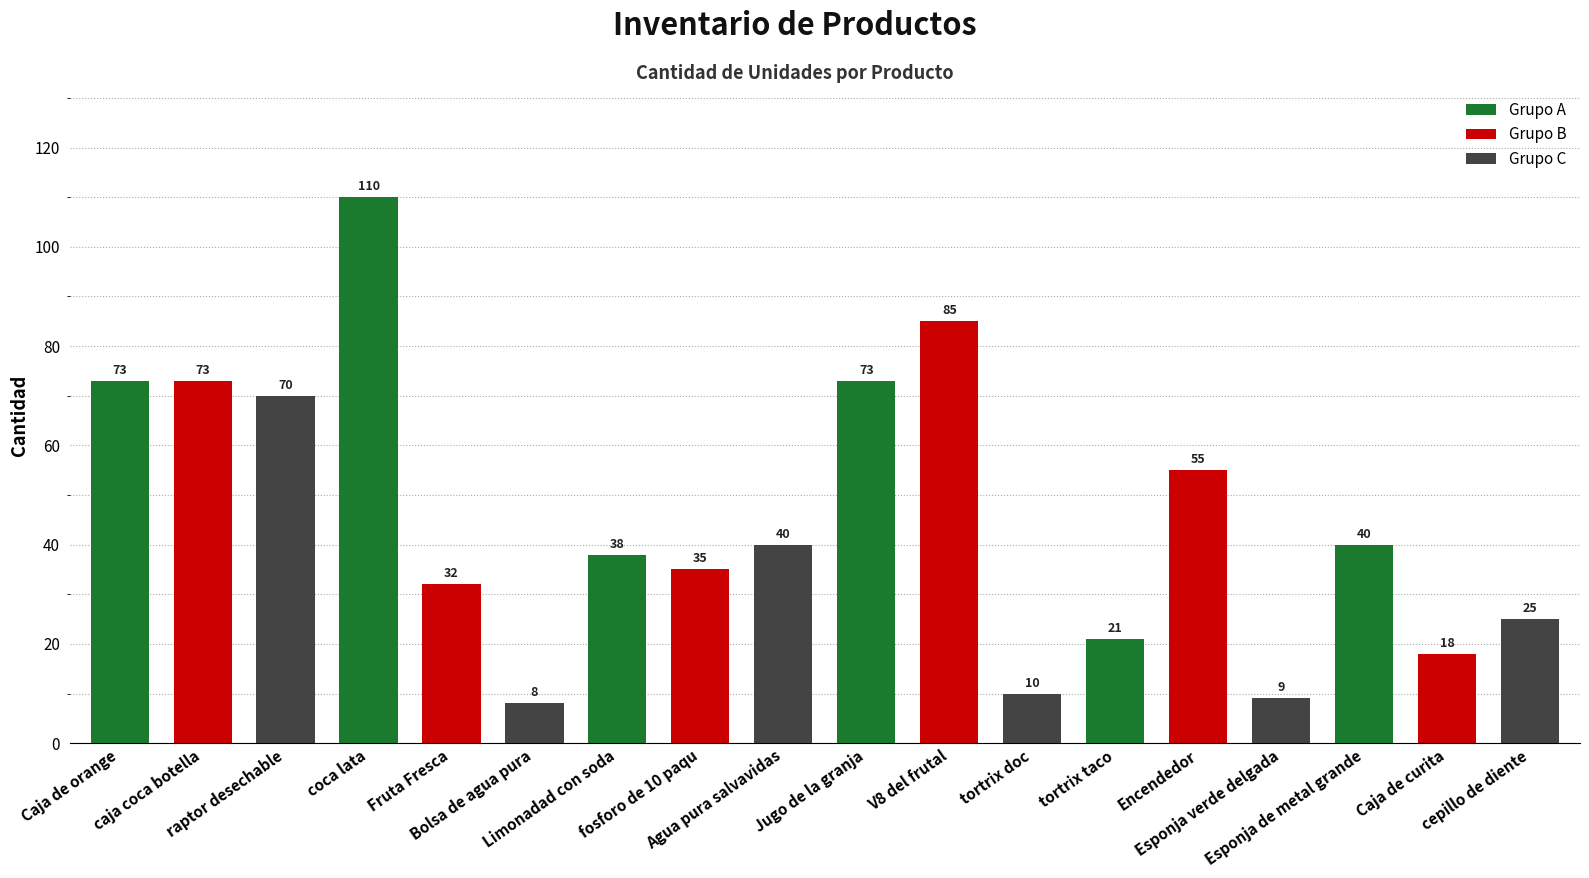

What is the change in value from caja coca botella to Esponja verde delgada?

-64